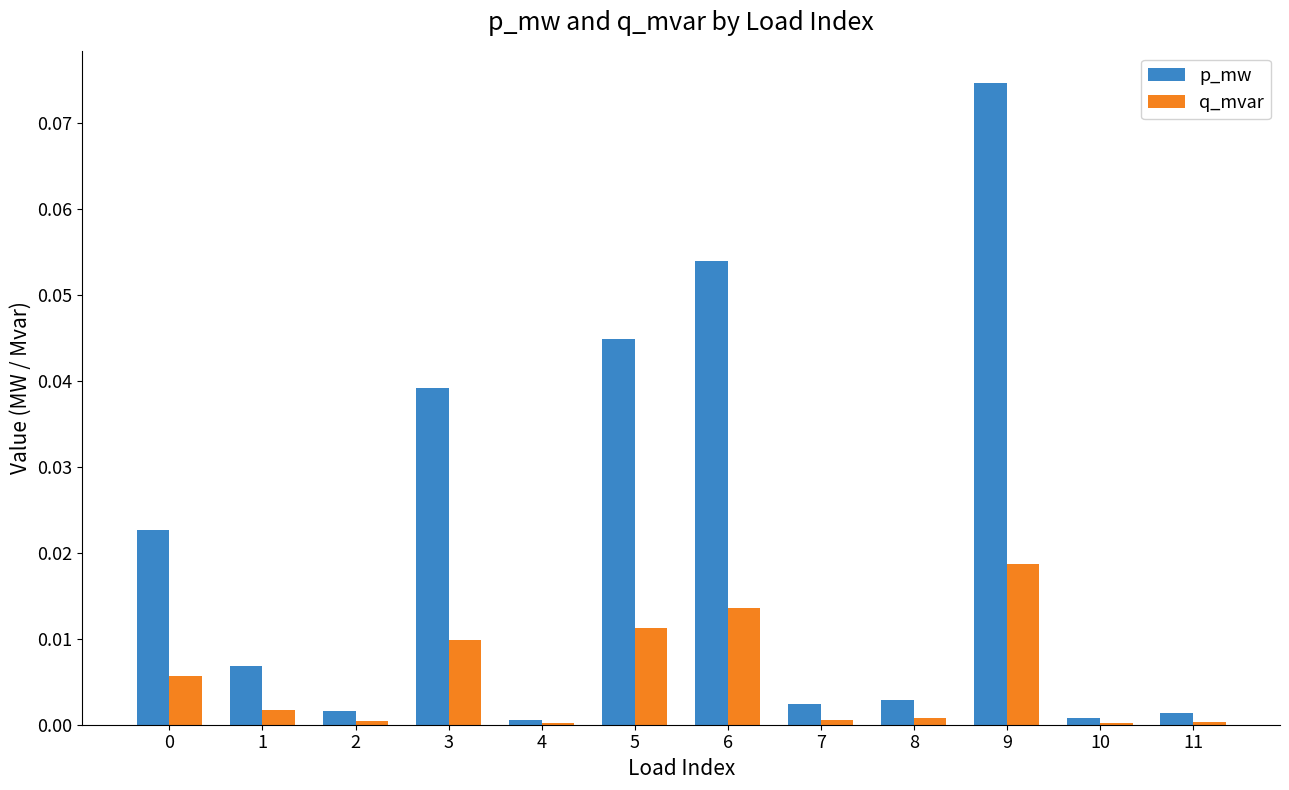

Is it true that q_mvar equals 0.0 at 9?

True